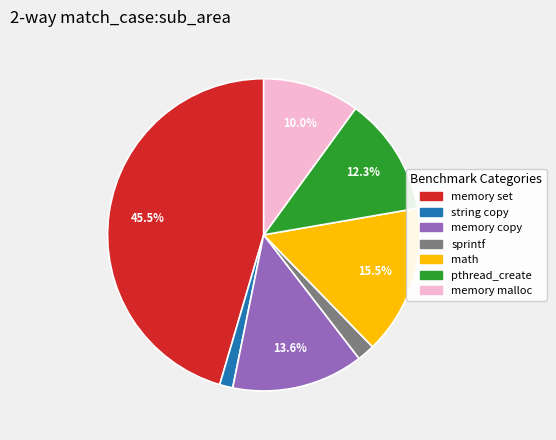

What is the ratio of the value at memory set to the value at pthread_create?

3.7